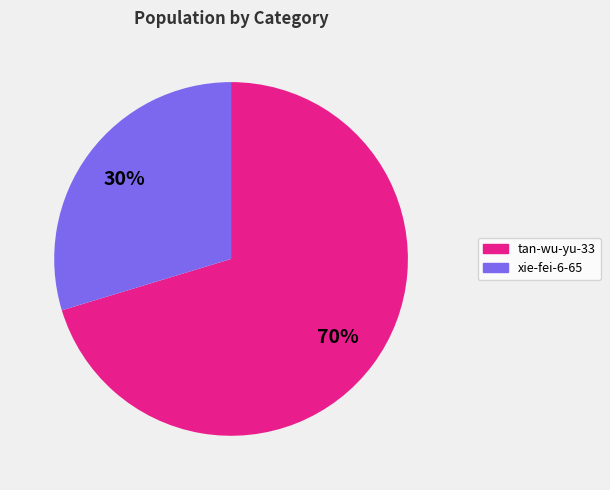

Do tan-wu-yu-33 and xie-fei-6-65 together represent more than half of the pie?

Yes